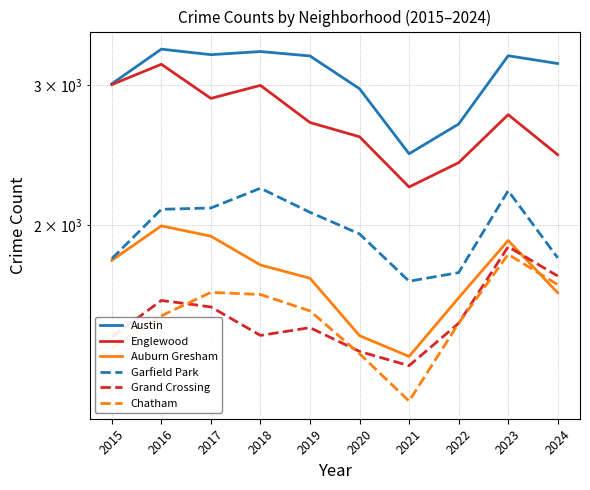

How many lines are shown in the chart?

6